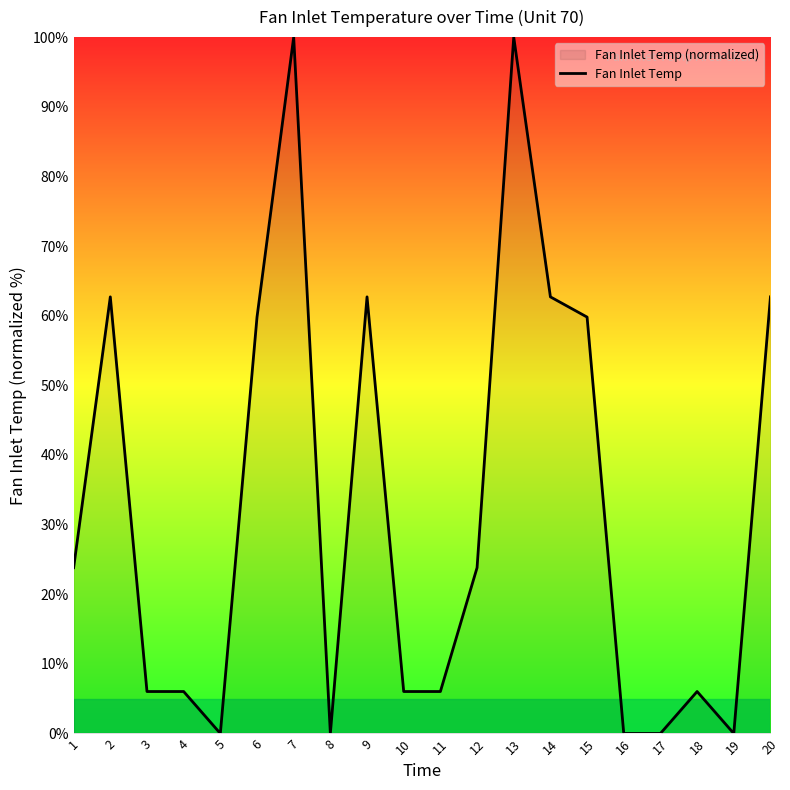

What is the maximum value shown in the chart?

100.0